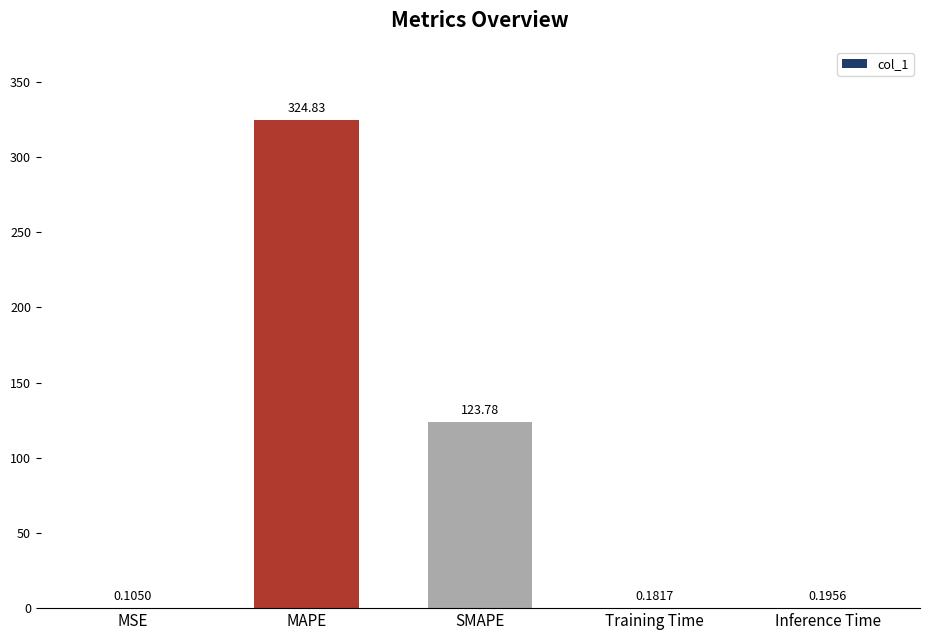

Which category has the highest value across all series?

MAPE